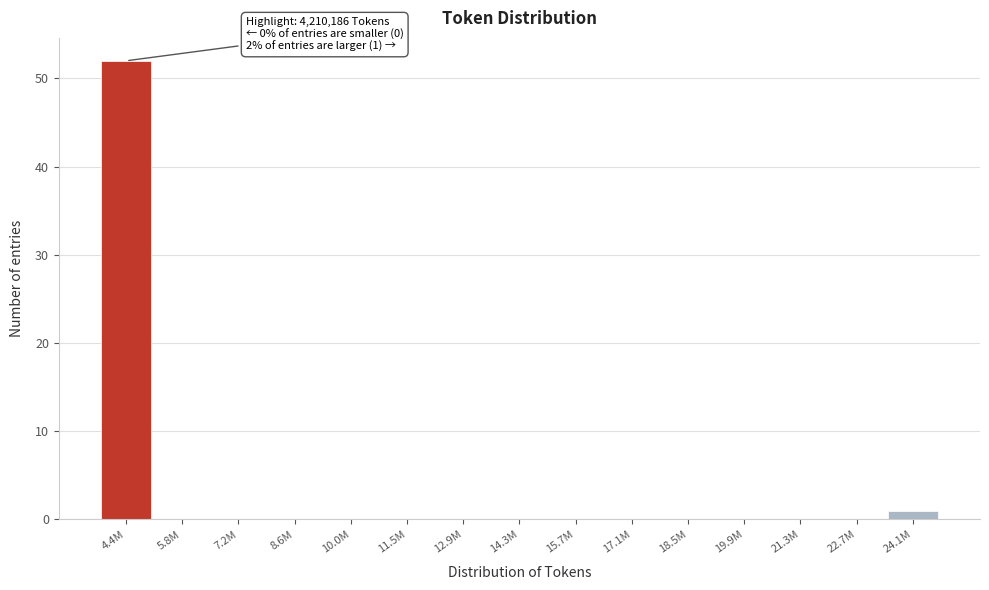

Reading left to right, what are all the values shown in this chart?

4.4M=52	5.8M=0	7.2M=0	8.6M=0	10.0M=0	11.5M=0	12.9M=0	14.3M=0	15.7M=0	17.1M=0	18.5M=0	19.9M=0	21.3M=0	22.7M=0	24.1M=1